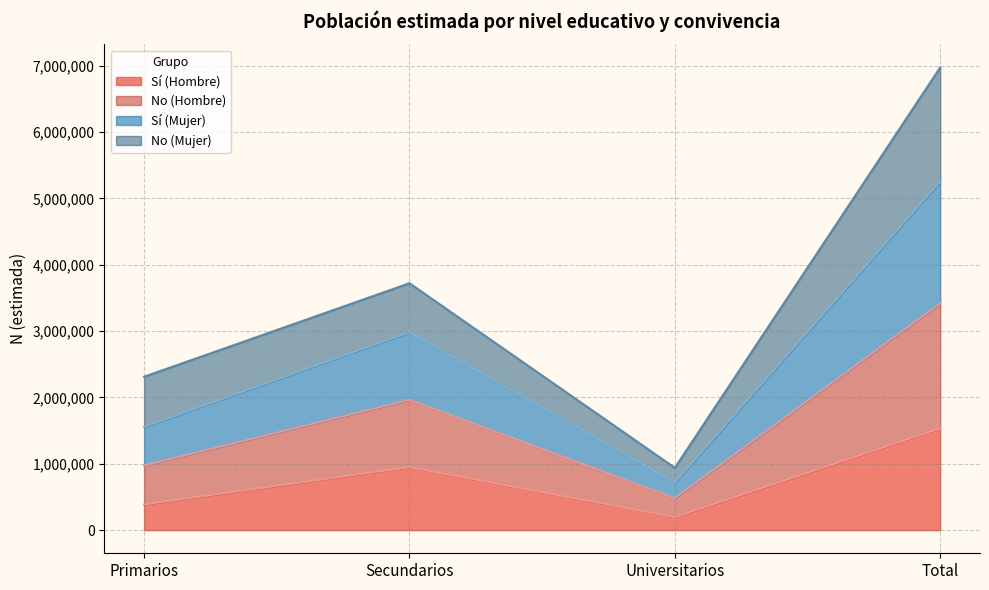

How many data points in Sí (Mujer) are less than 2983033?

2